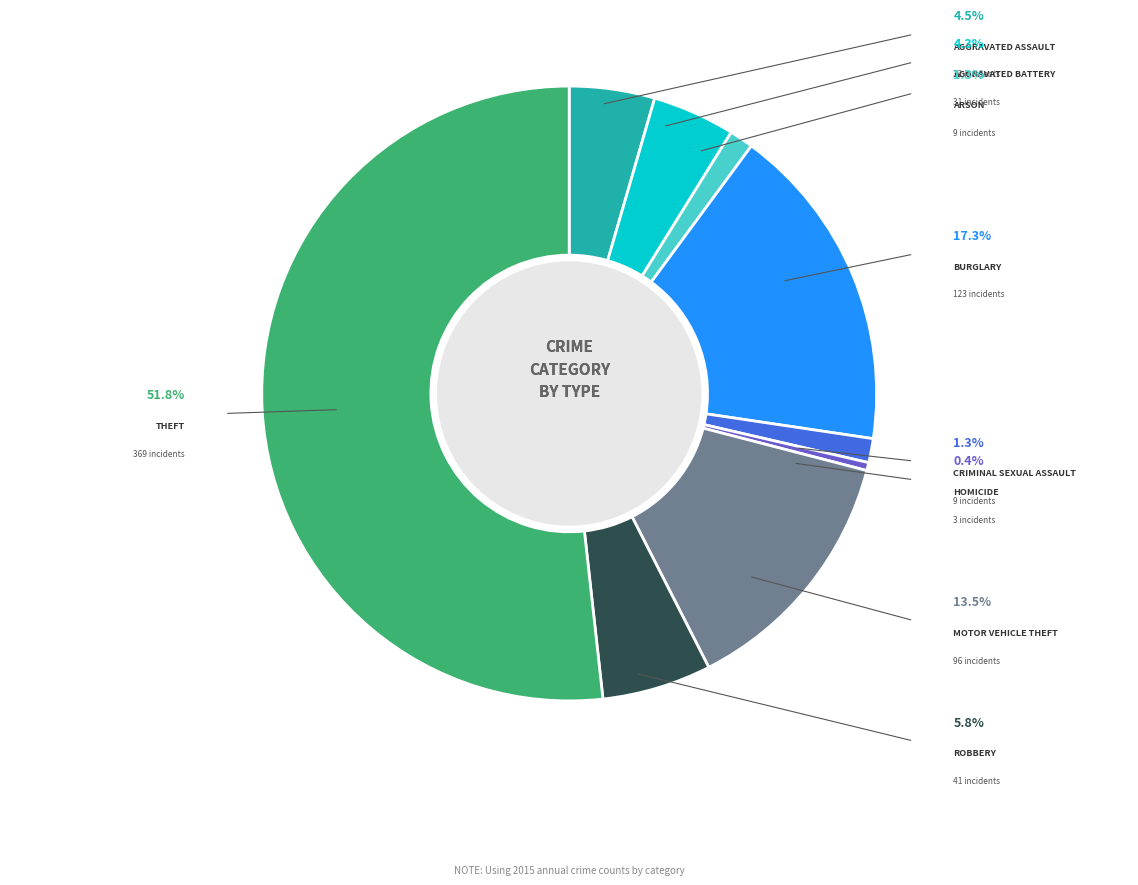

Which category has the smallest portion of the pie?

Homicide